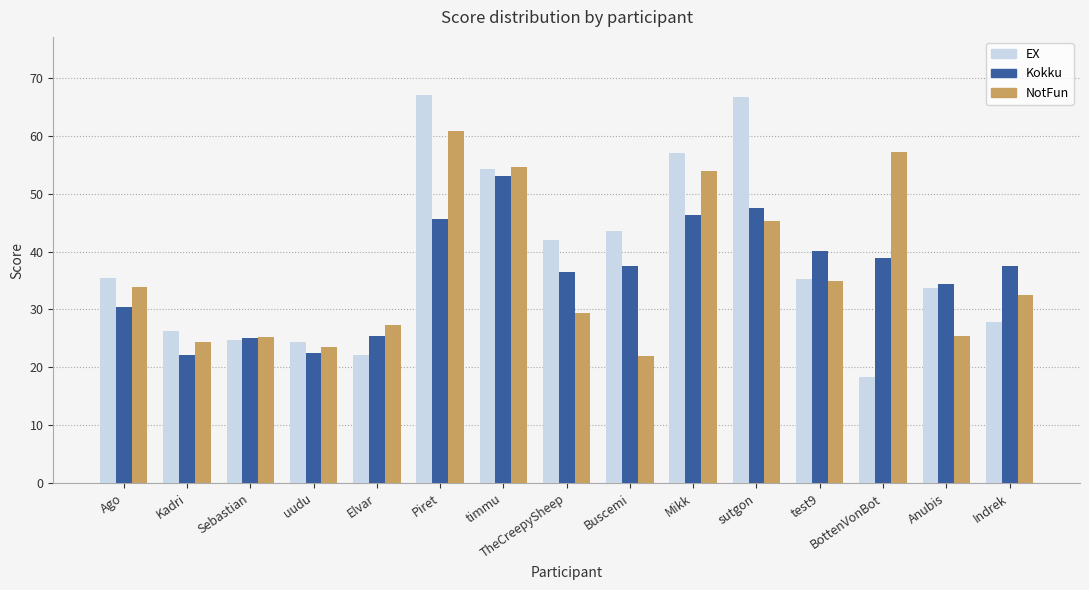

What value does the Kokku series have at BottenVonBot?

38.8